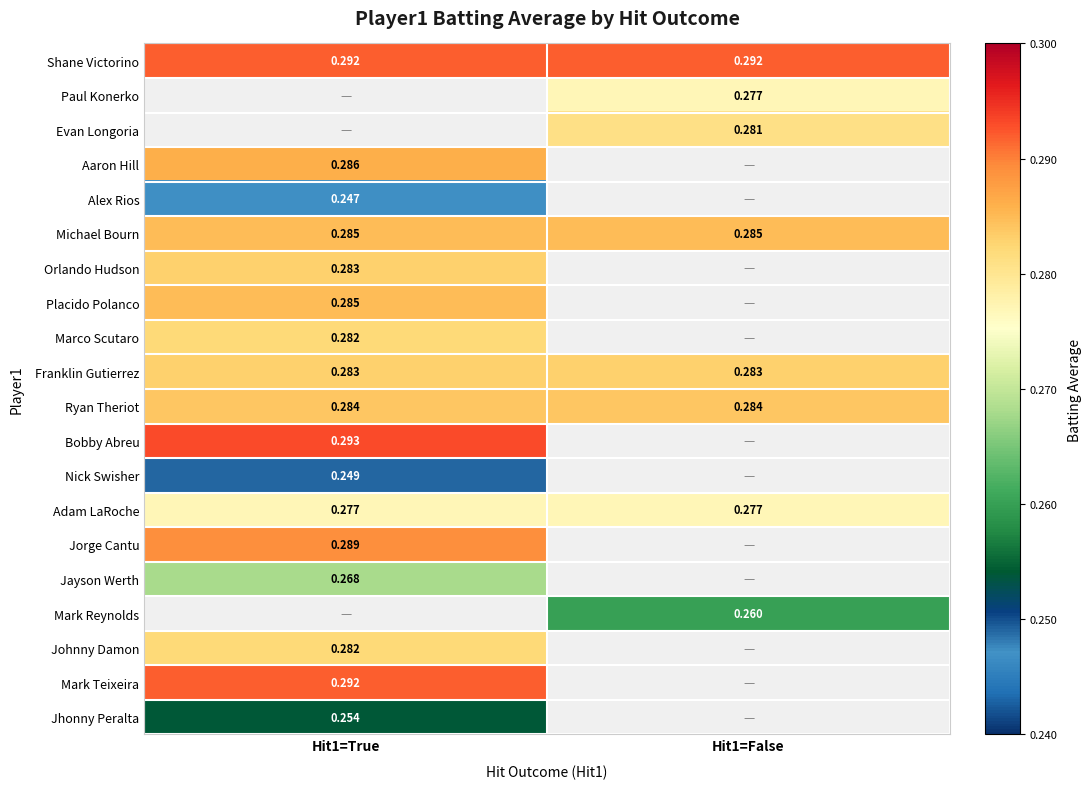

Read the Michael Bourn value at Hit1=False.

0.3